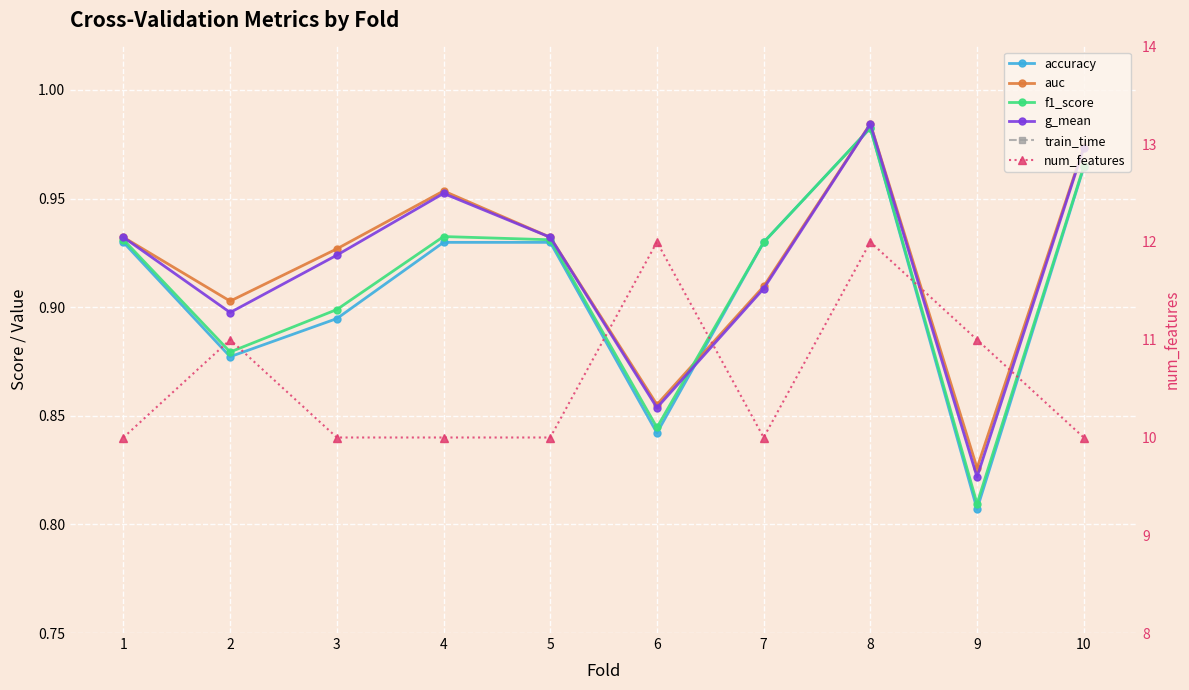

What is the approximate value of train_time at 8?

0.1